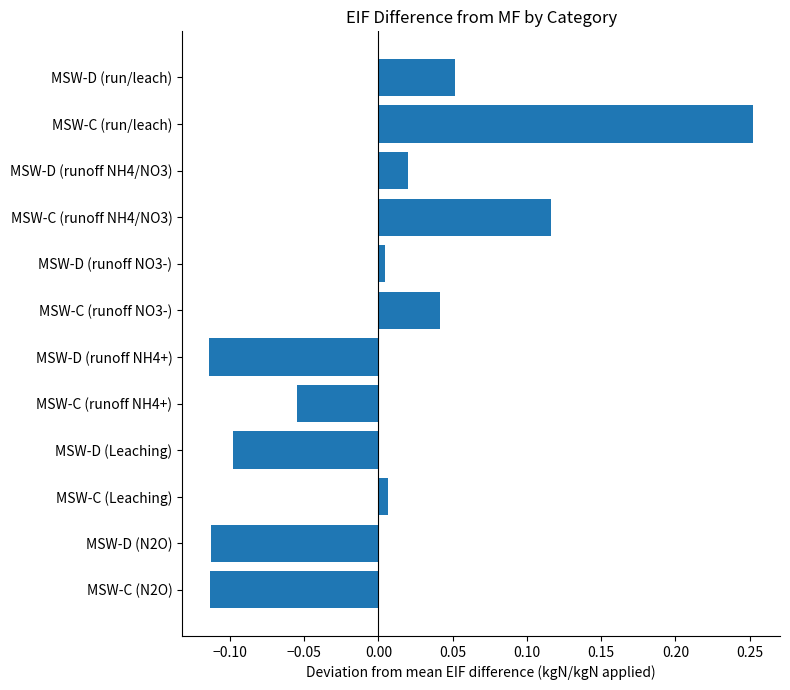

Which category has the highest value across all series?

MSW-C (run/leach)